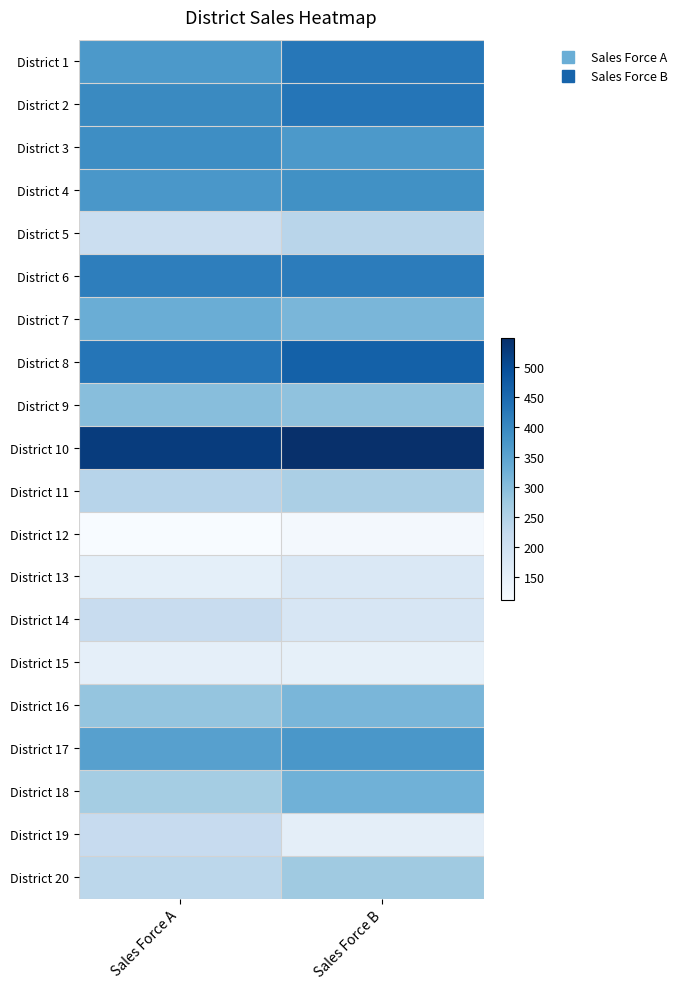

Which category has the lowest value across all series?

Sales Force A